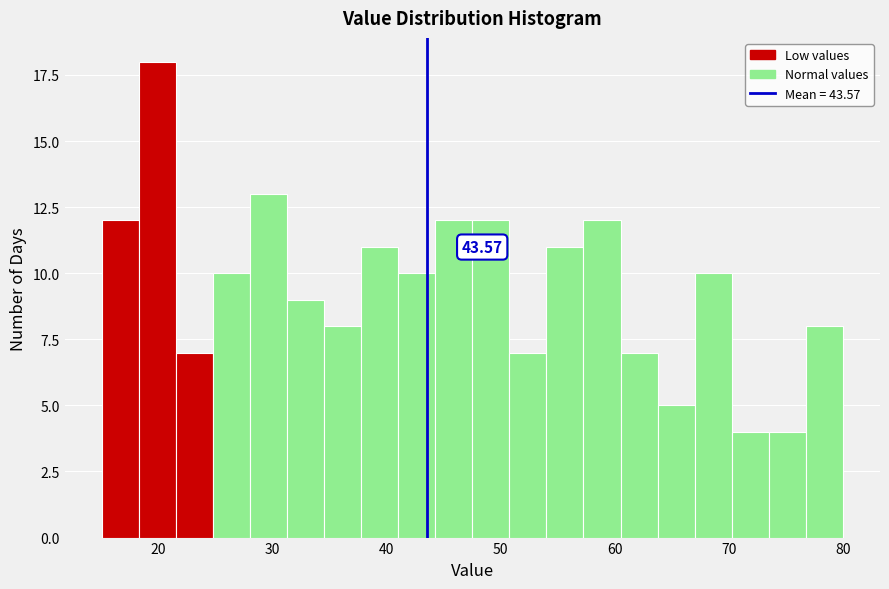

Around what value on the x-axis is the tallest bar? Give the approximate position of its centre, as read against the axis.

20